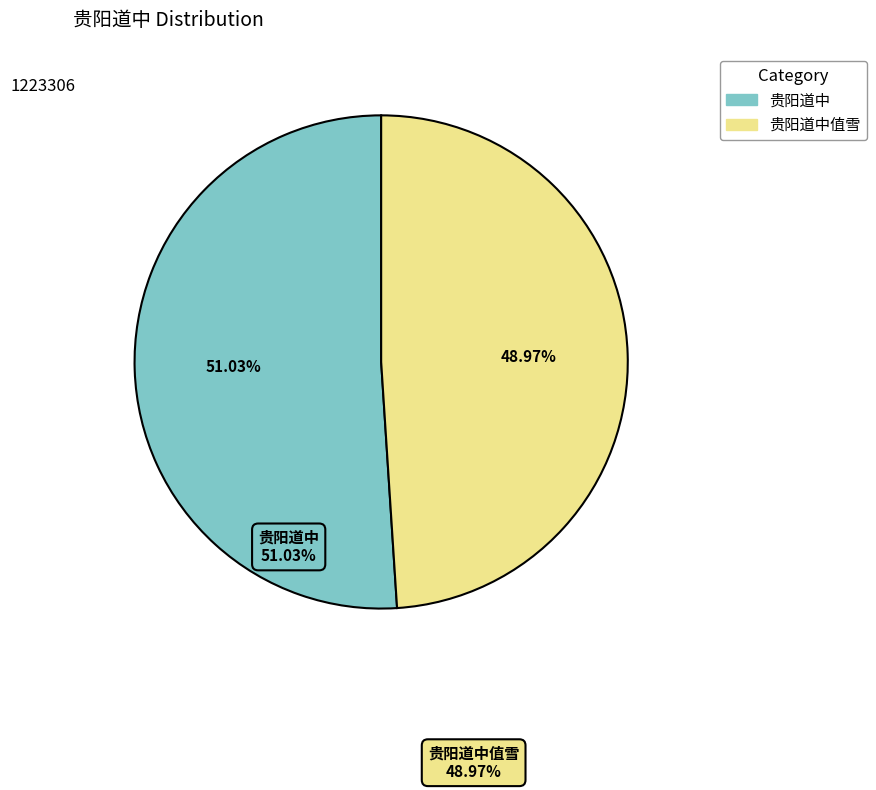

Does any single category account for the majority?

Yes